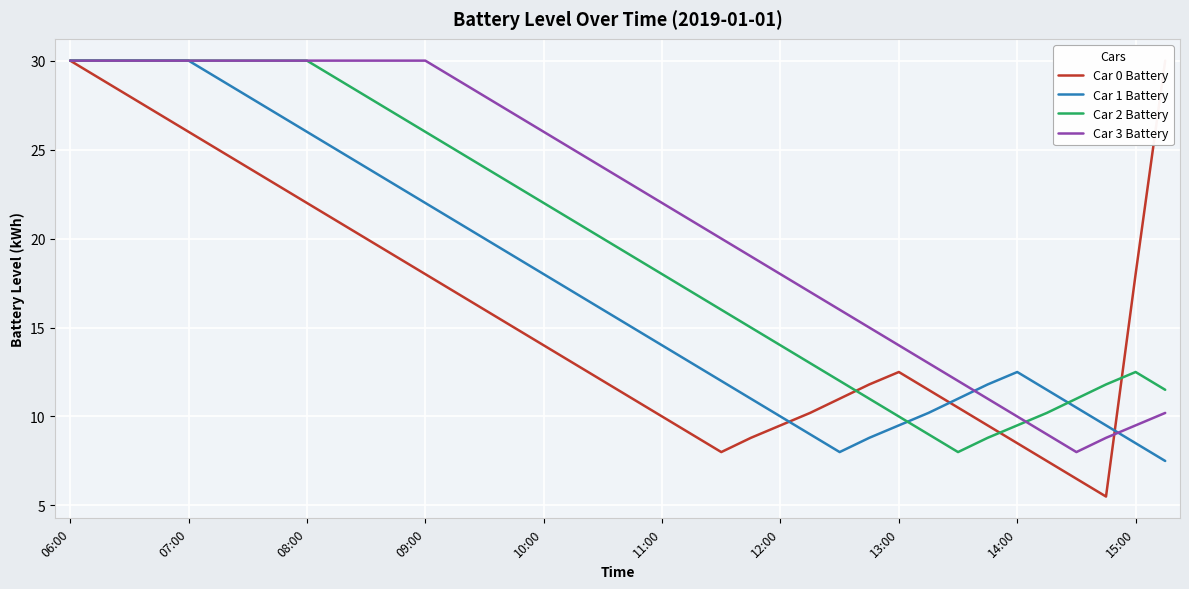

True or false: Car 0 Battery and Car 1 Battery cross at least once.

True